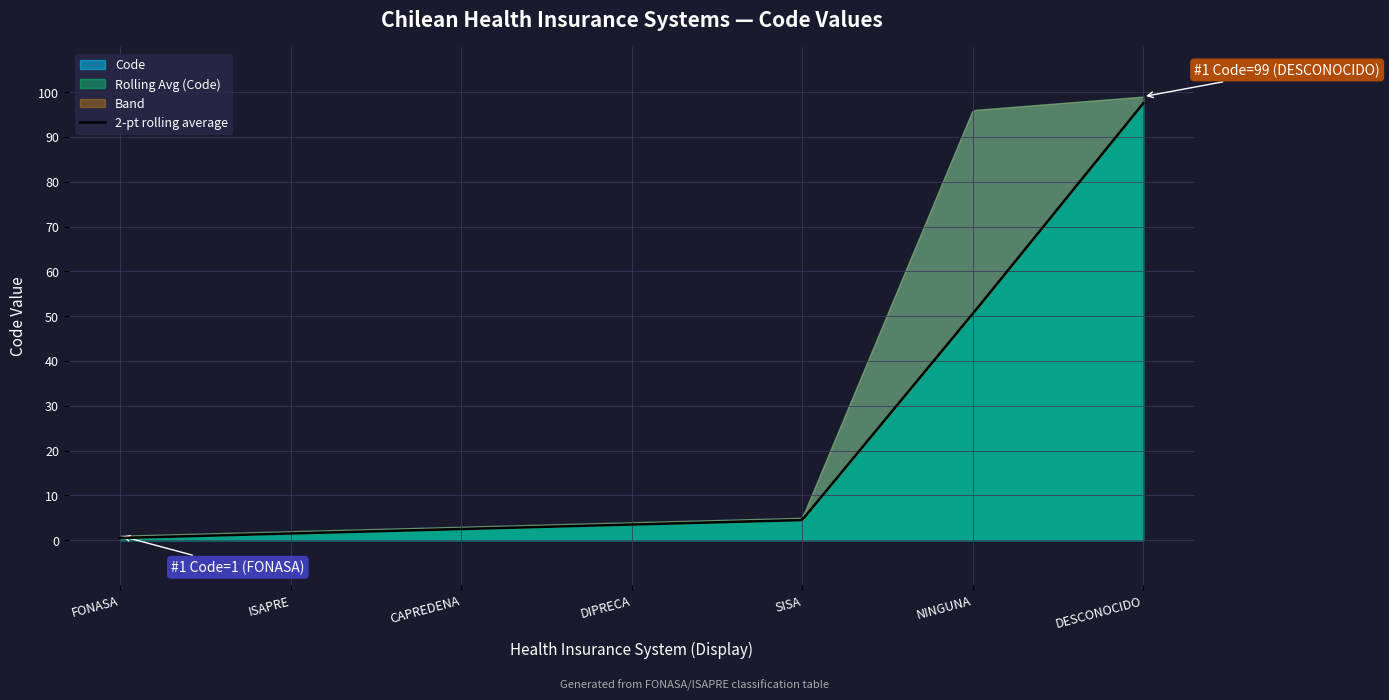

What is the change in value from DIPRECA to SISA?

+1